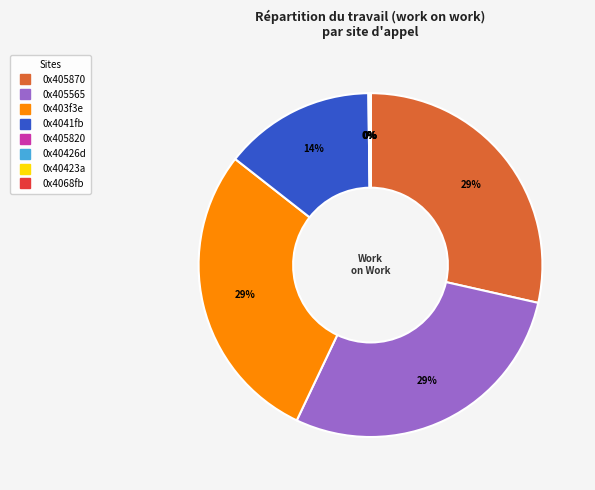

What is the change in value from 0x403f3e to 0x405870?

+42227894